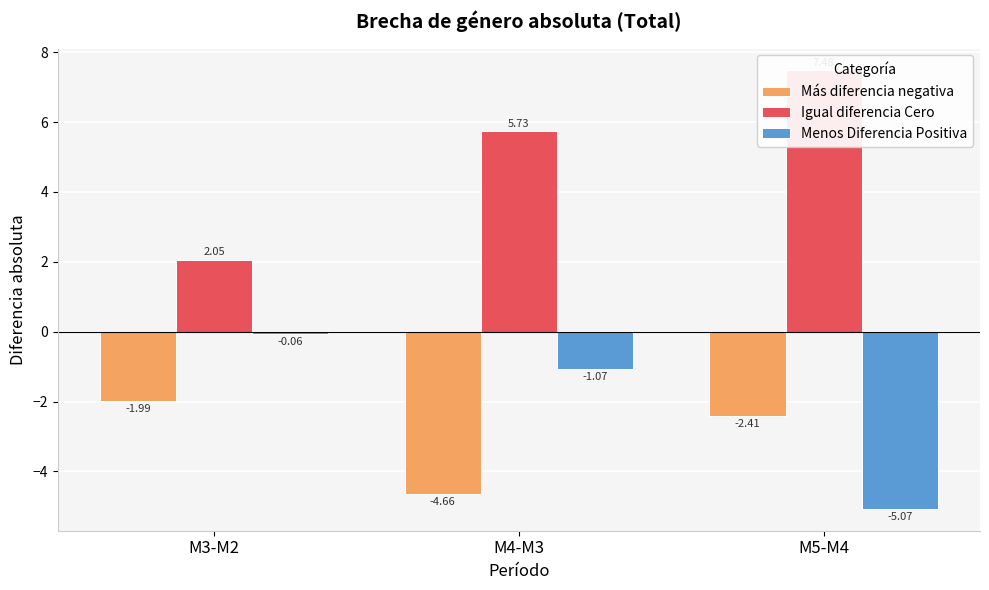

What is the approximate value of Igual diferencia Cero at M4-M3?

5.7